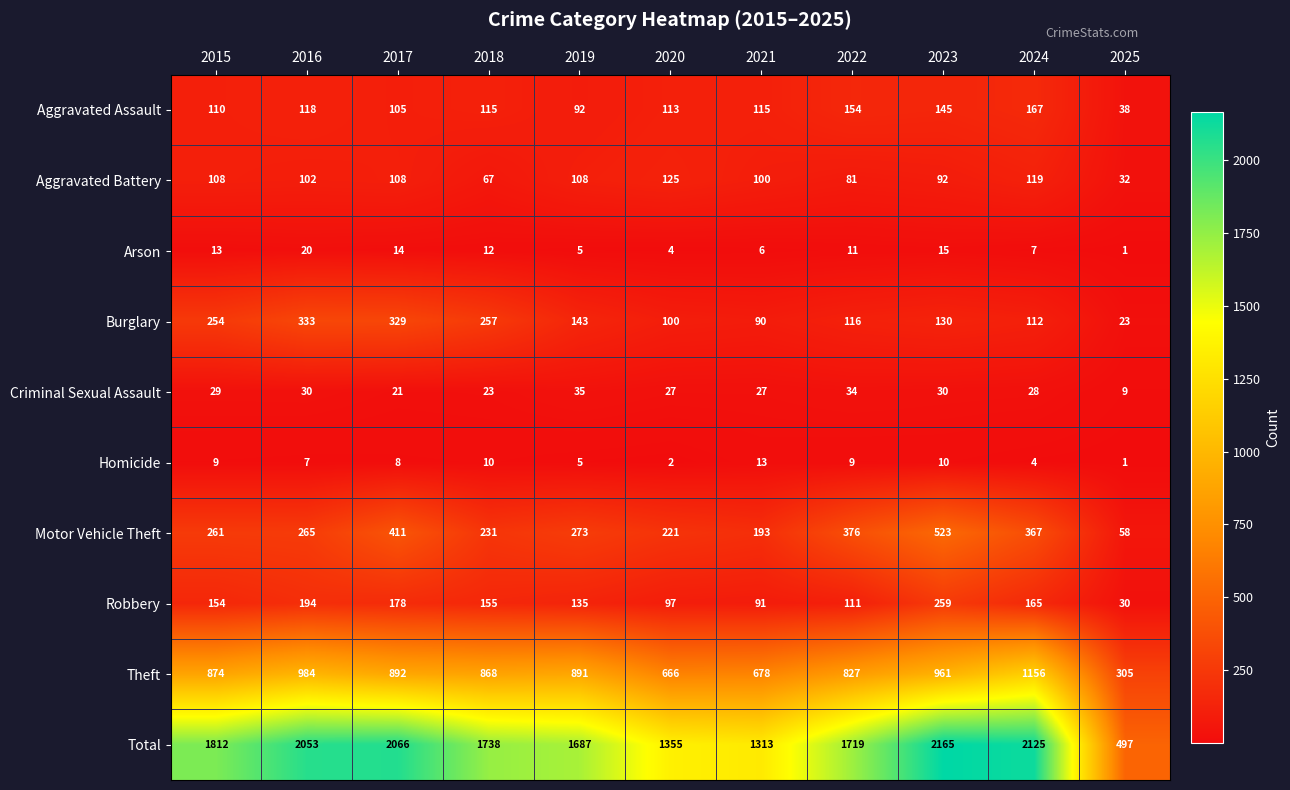

Which series has the largest total across all categories?

Total